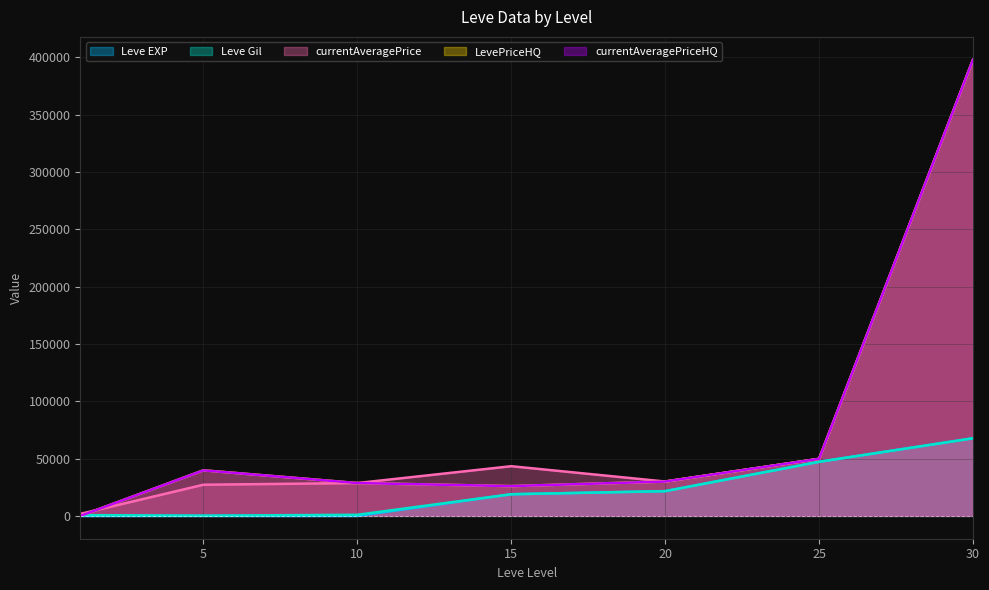

What is the approximate value of Leve Gil at 30?

67730